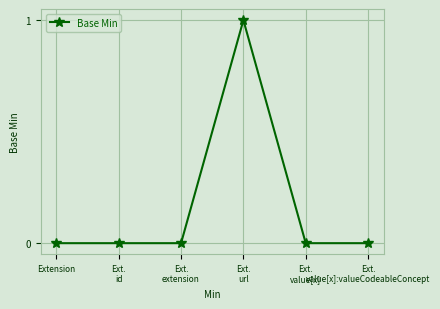

The value at Ext.
url is 1. True or false?

True